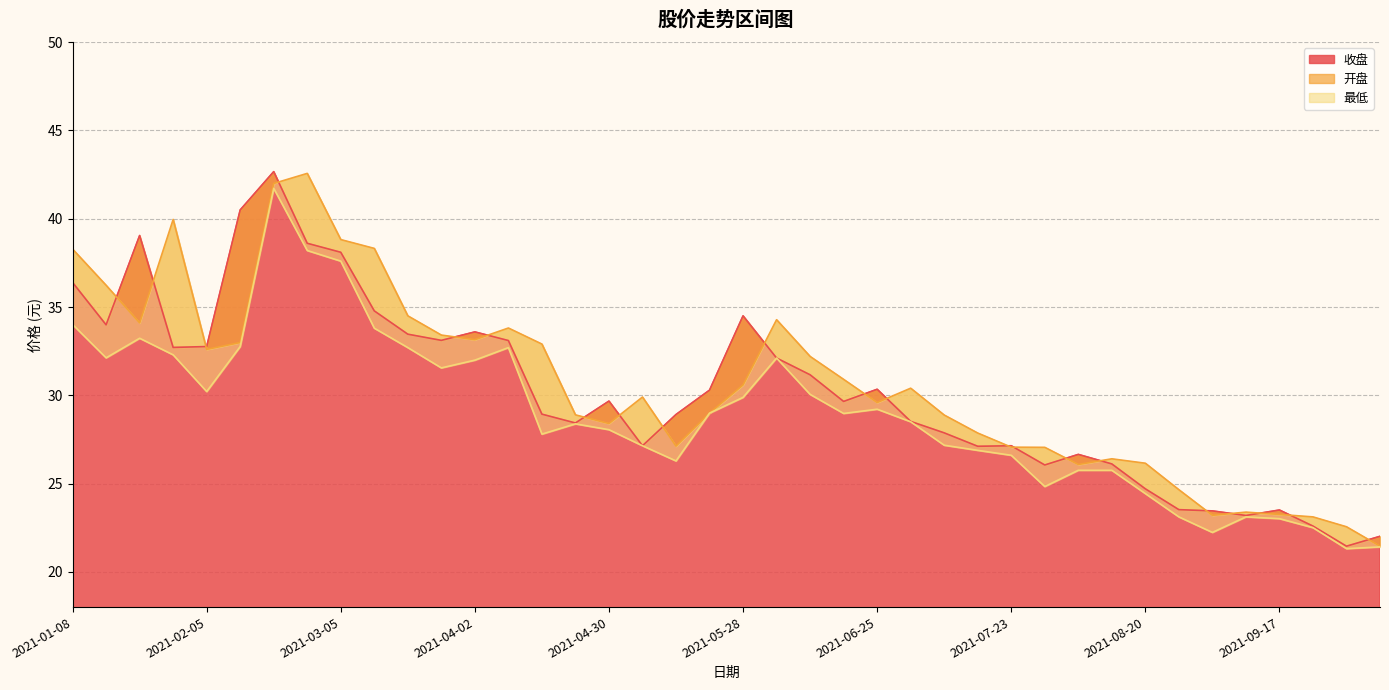

How many values in the 开盘 series are below 30?

20